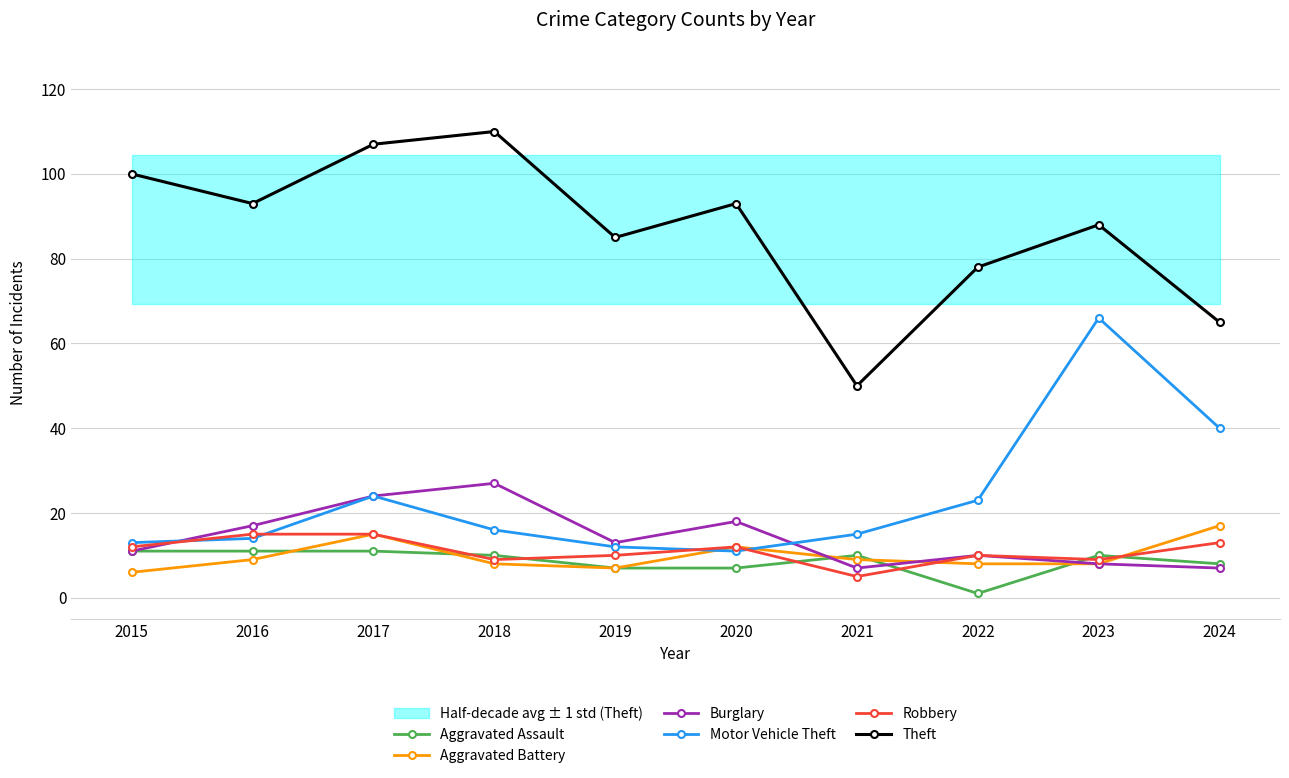

Is it true that Burglary equals 25 at 2016?

False